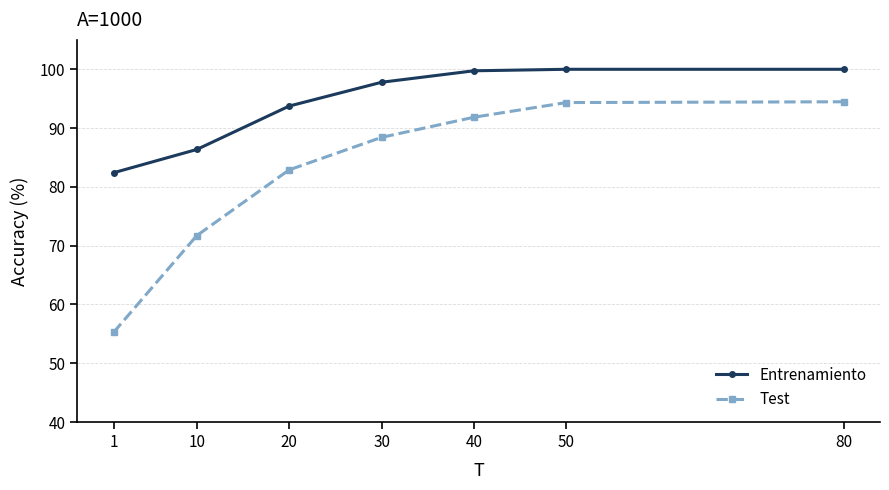

True or false: Entrenamiento has more than 2 interior local peaks.

False